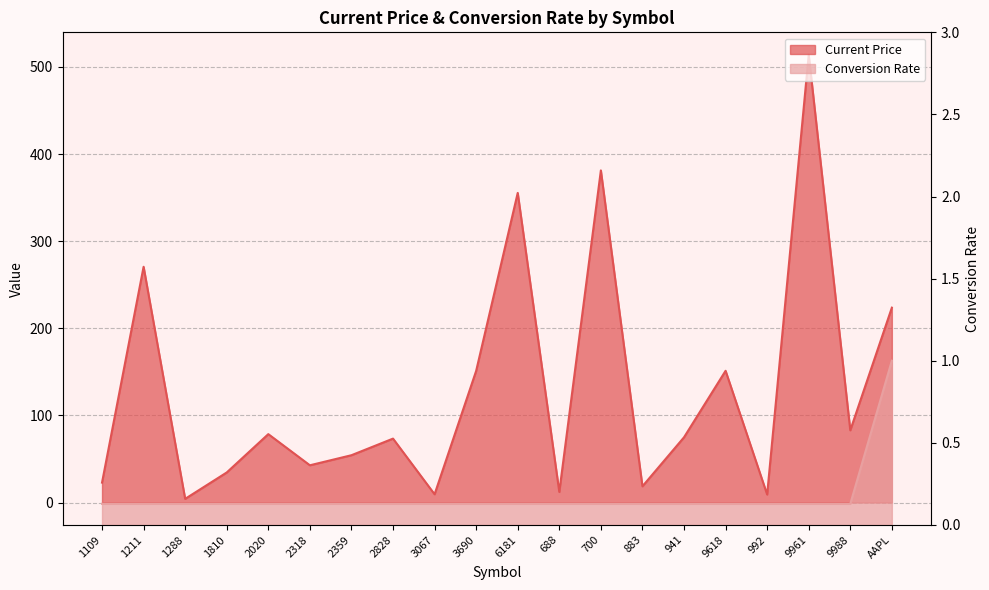

List the series in order of their overall mean, lowest first.

Conversion Rate, Current Price